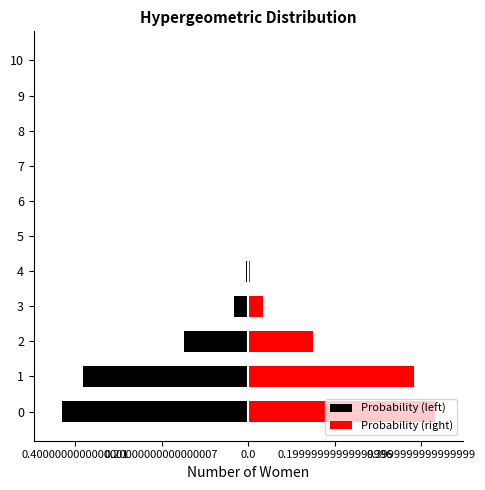

Which series has the largest total across all categories?

Probability (right)